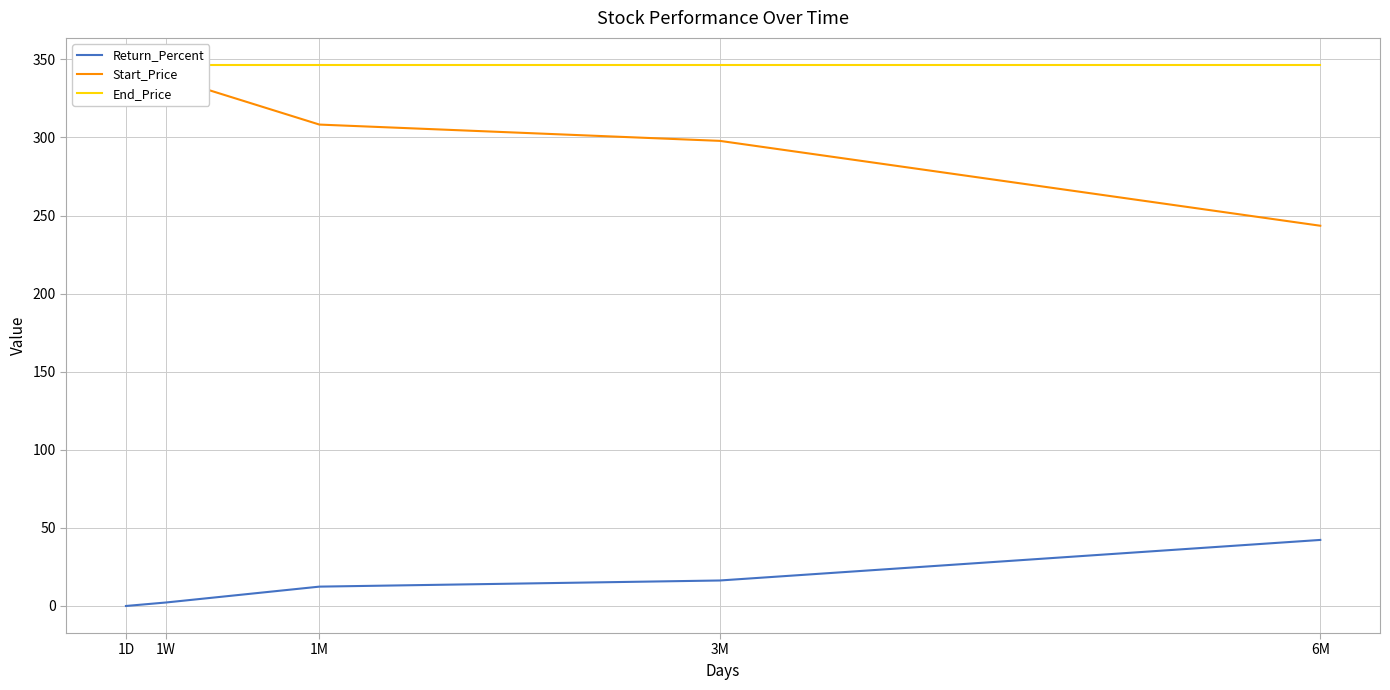

What is the label of the 4th point from the right?

1W